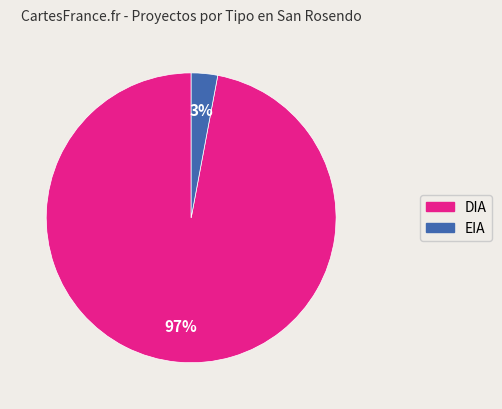

Which has a higher value, EIA or DIA?

DIA